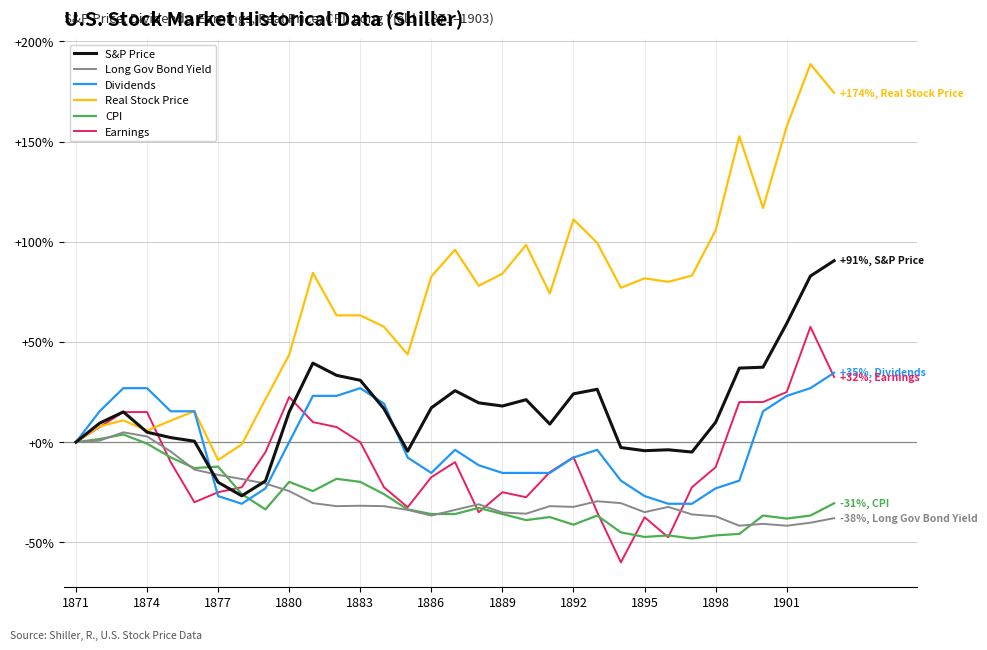

How many lines are shown in the chart?

6